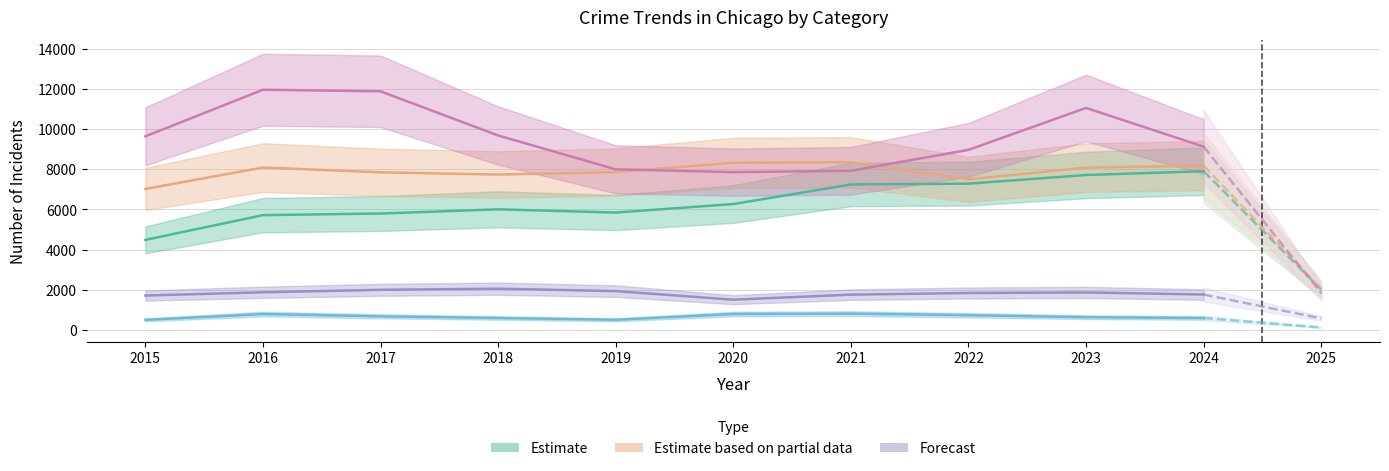

Where is Aggravated Assault nearest to the value 6190?

2020